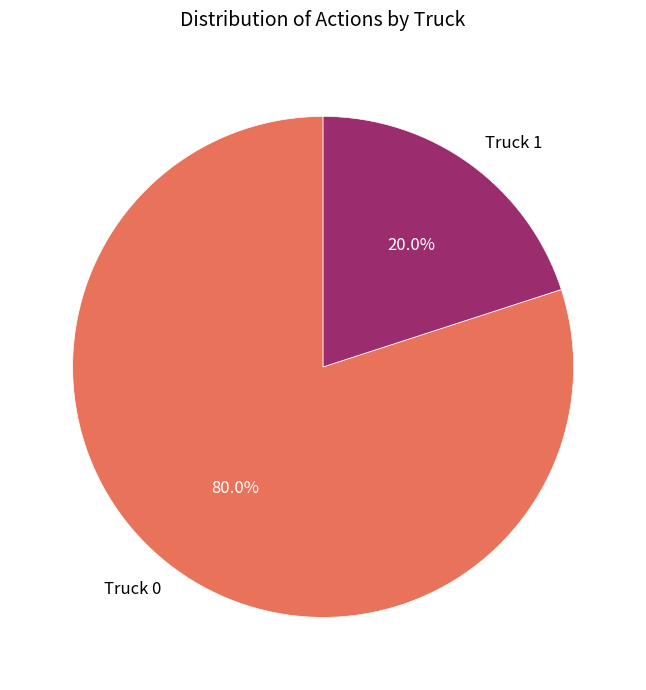

Between Truck 1 and Truck 0, which is larger?

Truck 0